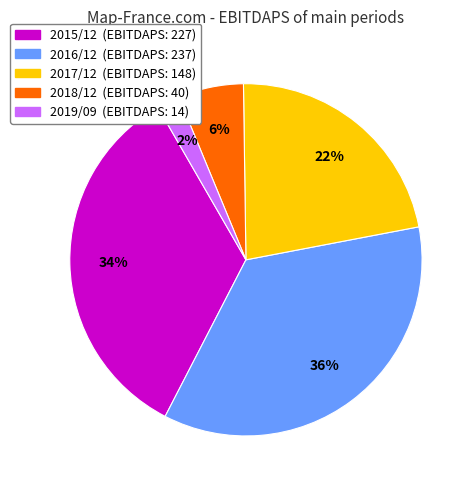

The 2019/09 slice represents 11% of the pie. True or false?

False